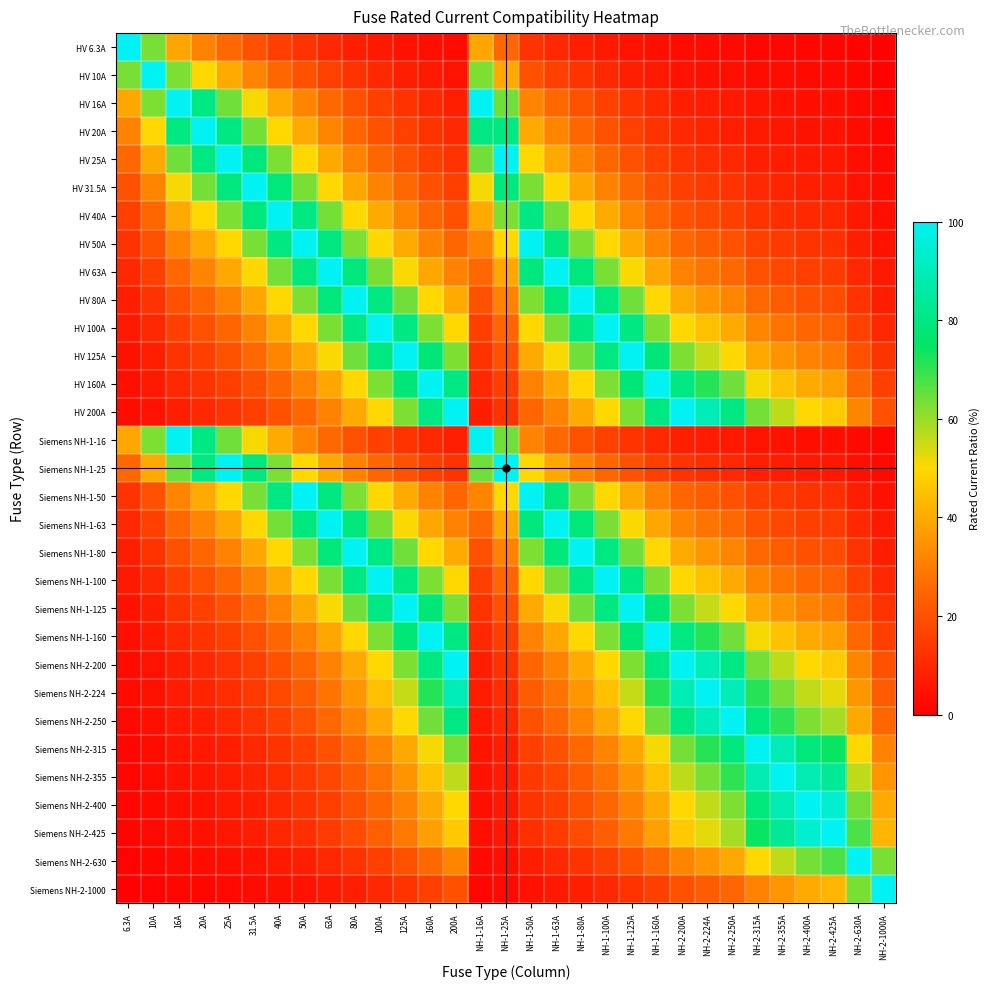

List the series in order of their peak value, lowest first.

HV 6.3A, HV 10A, HV 16A, HV 20A, HV 25A, HV 31.5A, HV 40A, HV 50A, HV 63A, HV 80A, HV 100A, HV 125A, HV 160A, HV 200A, Siemens NH-1-16, Siemens NH-1-25, Siemens NH-1-50, Siemens NH-1-63, Siemens NH-1-80, Siemens NH-1-100, Siemens NH-1-125, Siemens NH-1-160, Siemens NH-2-200, Siemens NH-2-224, Siemens NH-2-250, Siemens NH-2-315, Siemens NH-2-355, Siemens NH-2-400, Siemens NH-2-425, Siemens NH-2-630, Siemens NH-2-1000